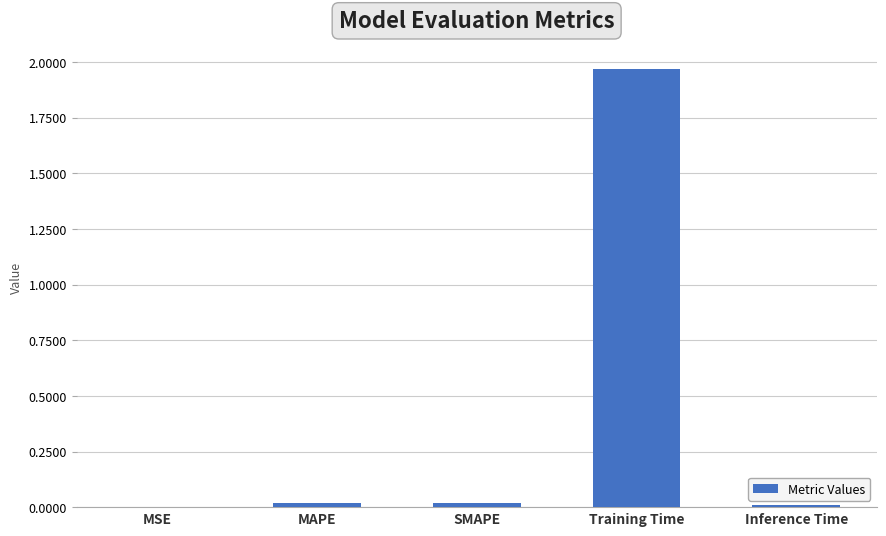

True or false: the data shows 1.0 at Training Time.

False